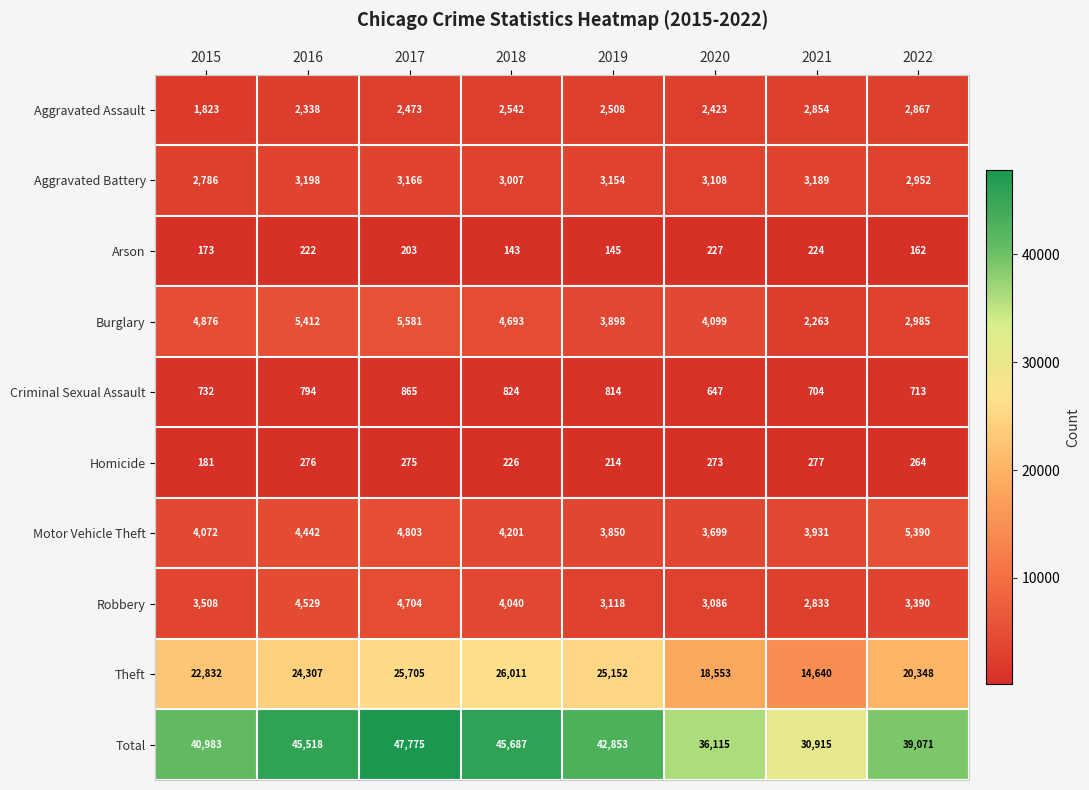

Which label corresponds to the smallest value in the chart?

2018